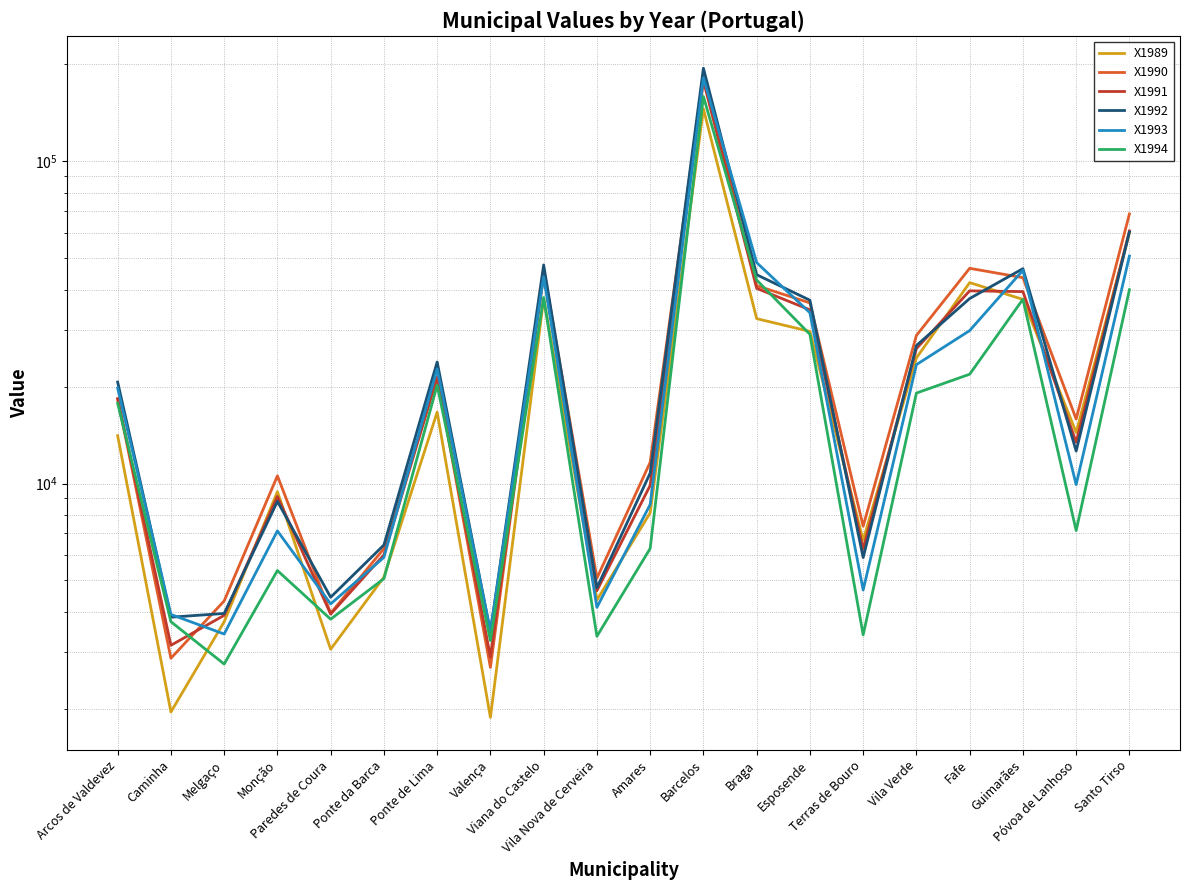

Reading left to right, what are all the values shown in this chart?

X1989: 14076.7	1953.1	3721.9	9433.6	3058.6	5122.2	16656.2	1879.4	37550.2	4348.3	8107.0	145631.2	32501.7	29664.2	6669.9	24542.1	42045.9	37292.2	14408.4	59955.0
X1990: 18295.2	2867.7	4319.7	10563.3	3956.7	6279.9	21417.0	2686.2	46318.8	5082.0	11635.8	182770.5	41127.9	36372.6	7368.9	28822.2	46572.9	43560.0	15863.1	68679.6
X1991: 18339.8	3146.0	3896.8	9116.2	3932.5	6006.0	21342.8	2895.8	44330.0	4647.5	9864.2	177927.8	40361.8	34606.0	6256.2	26240.5	39646.8	39432.2	13442.0	60846.5
X1992: 20651.4	3846.2	3950.1	8801.1	4435.2	6444.9	23839.2	3465.0	47713.1	4747.0	10771.2	194698.4	44490.6	37075.5	5890.5	26819.1	37525.9	46453.5	12612.6	60360.3
X1993: 19778.0	3921.5	3410.0	7126.9	4228.4	5899.3	22676.5	3478.2	43852.6	4126.1	8606.4	181718.9	48510.0	33895.4	4671.7	23392.6	29837.5	45911.8	9923.1	50843.1
X1994: 17748.0	3724.0	2751.1	5368.0	3791.2	5066.0	20197.1	3254.3	37810.8	3355.0	6283.2	159060.5	42837.8	29054.3	3388.5	19090.0	21841.0	37332.9	7146.1	39958.0